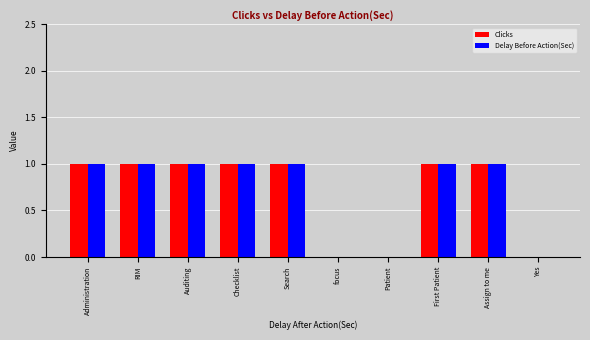

The Clicks series shows 0 at Yes. True or false?

True